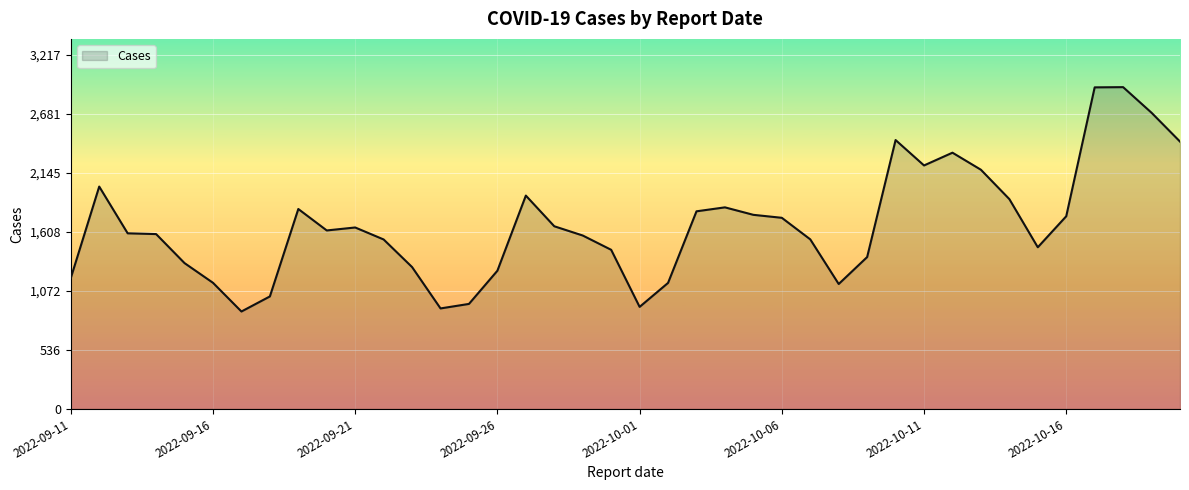

What is the minimum value shown in the chart?

885